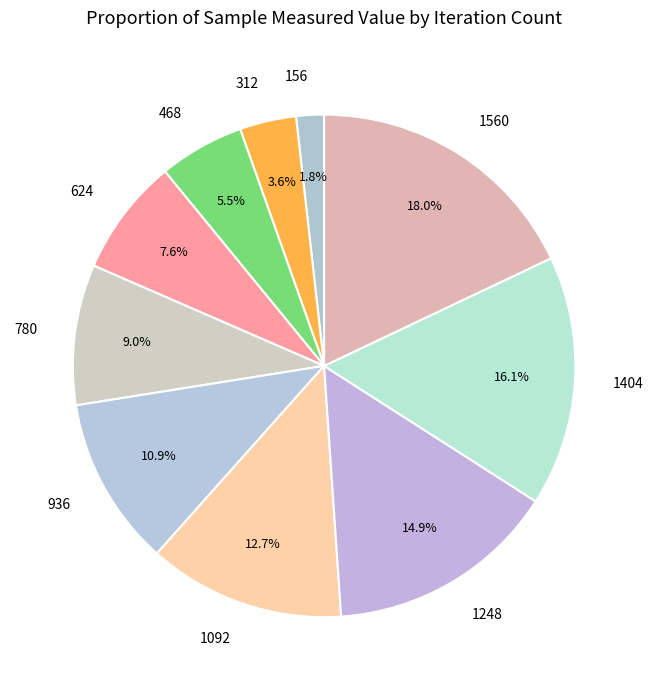

To the nearest percent, what percentage of the pie is 1248?

15%